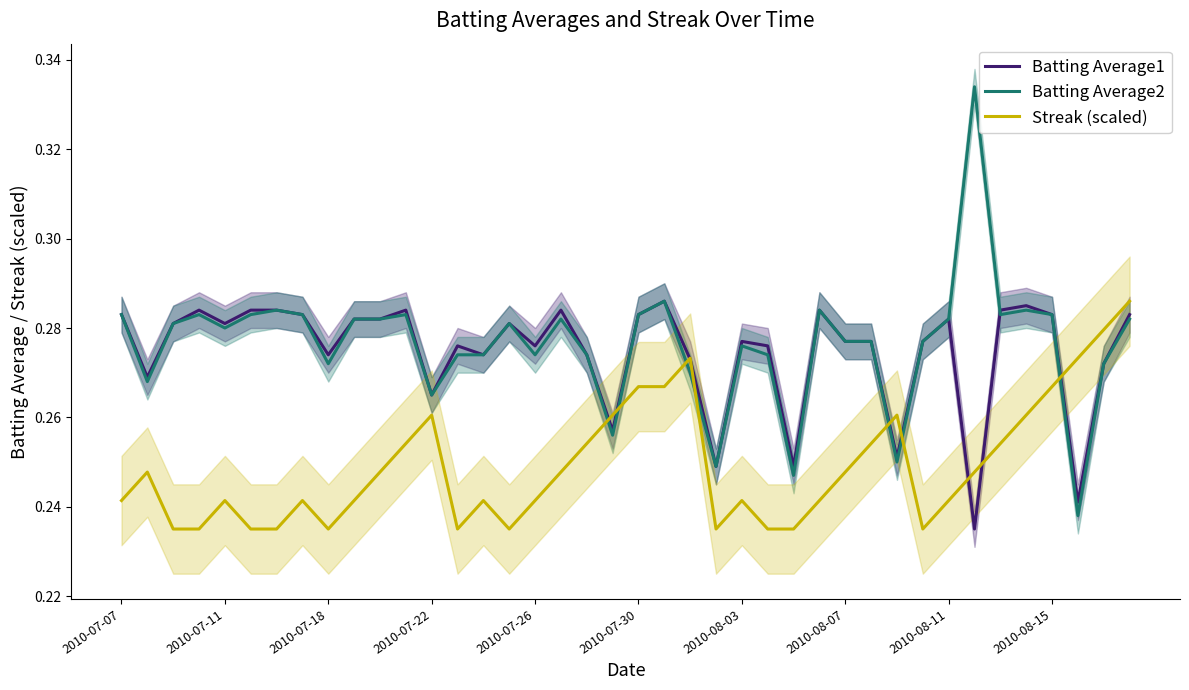

At which label does Batting Average1 reach its peak?

21